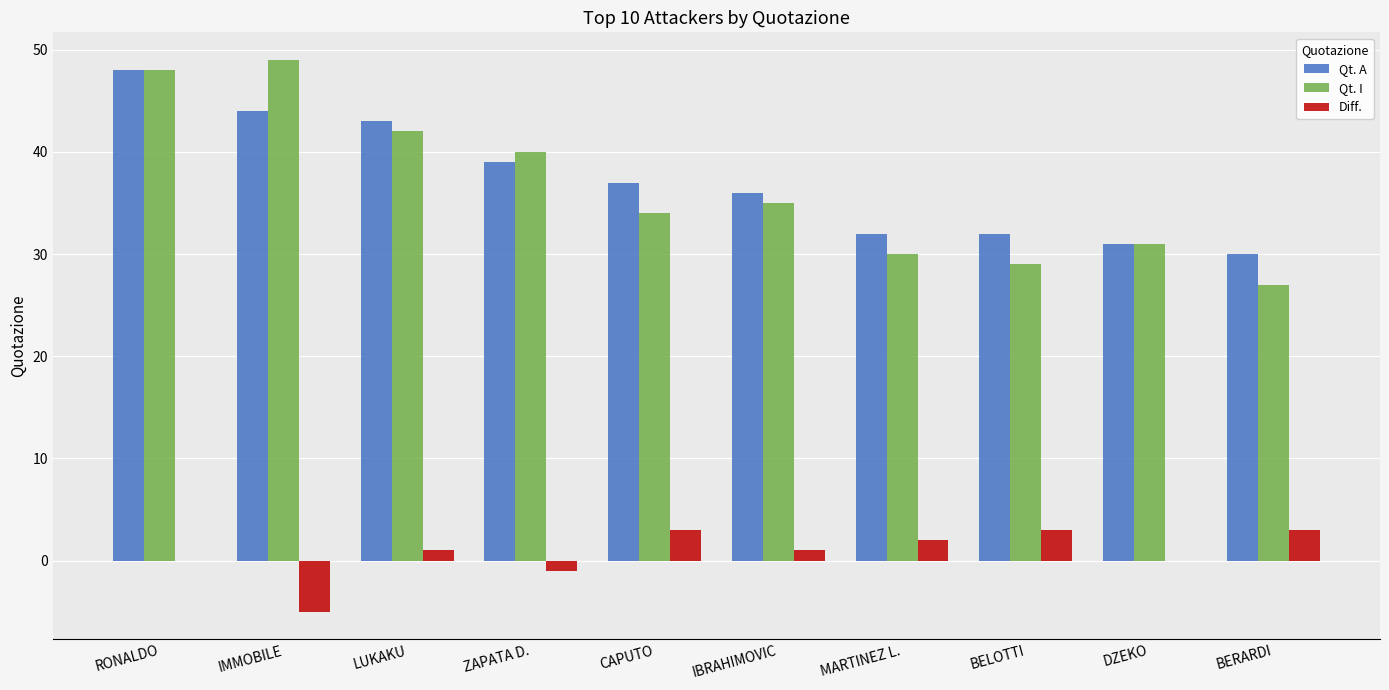

Count the number of data series in this chart.

3